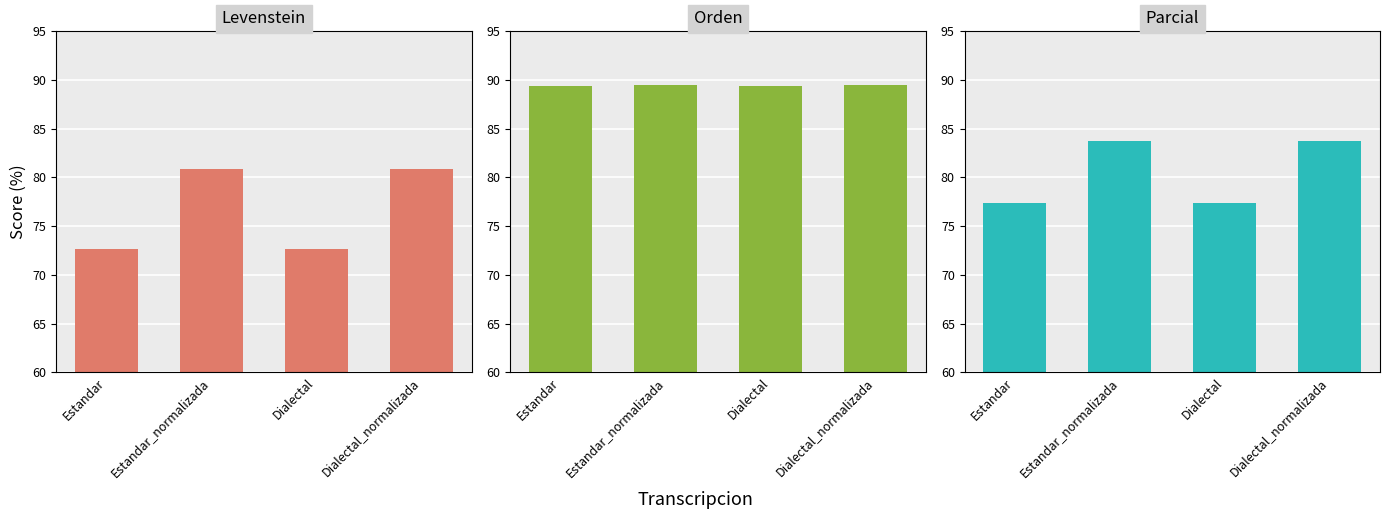

Which category has the lowest value in the Parcial series?

Estandar